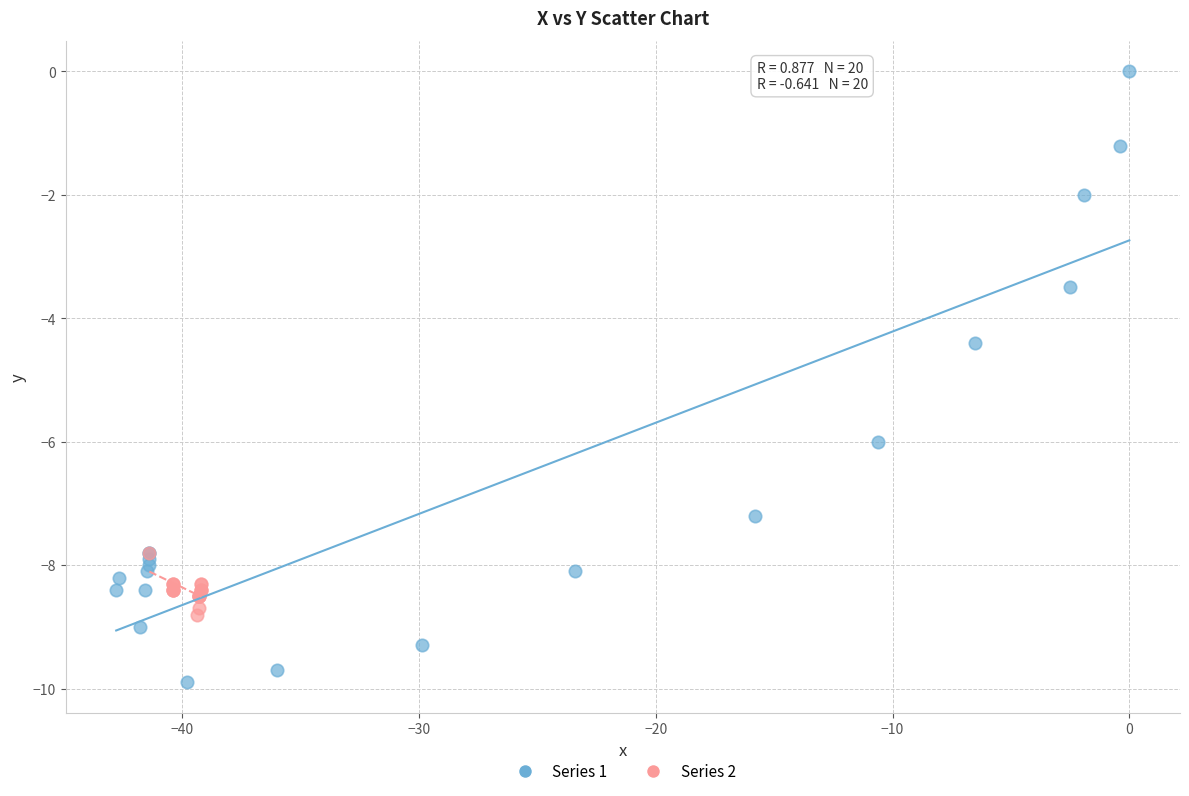

Which series has the largest Y range (max minus min)?

Series 1